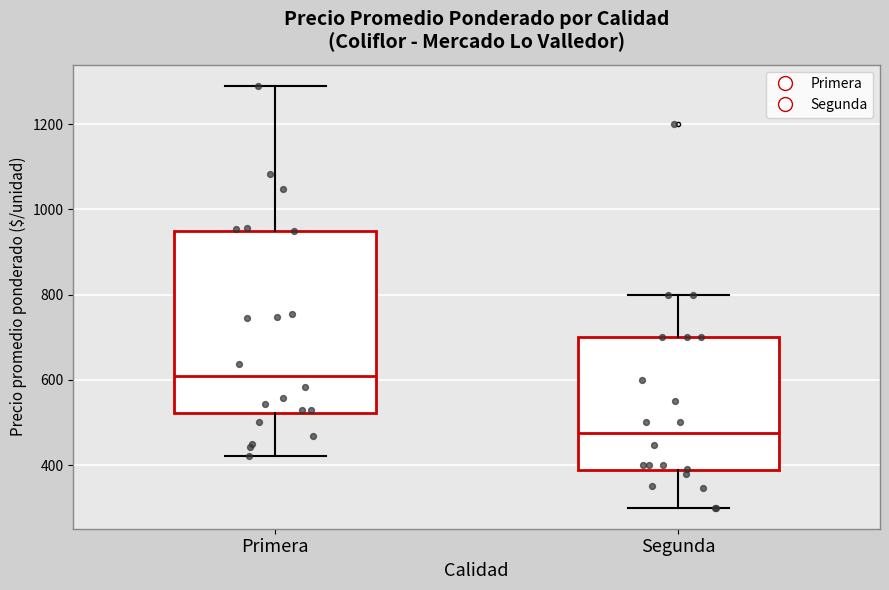

Which box has the lowest median line?

Segunda